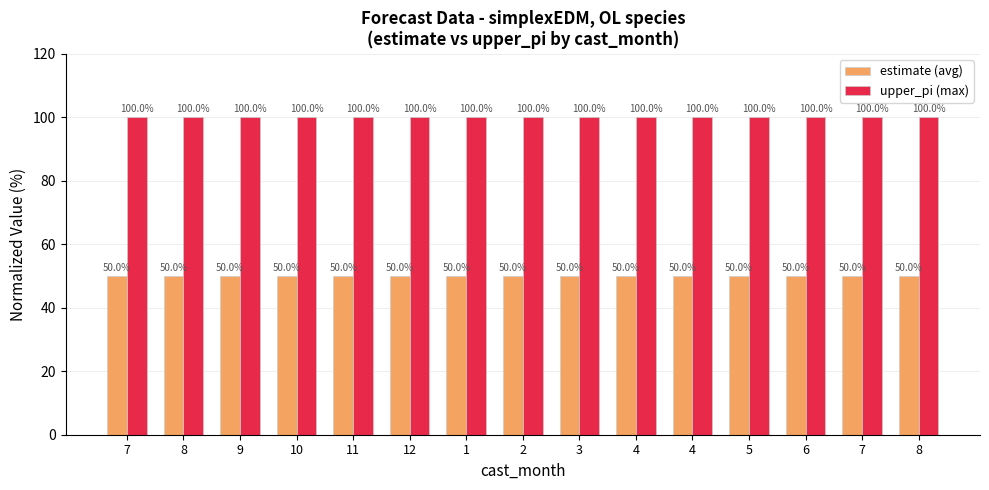

What is the label of the 10th bar from the right?

12